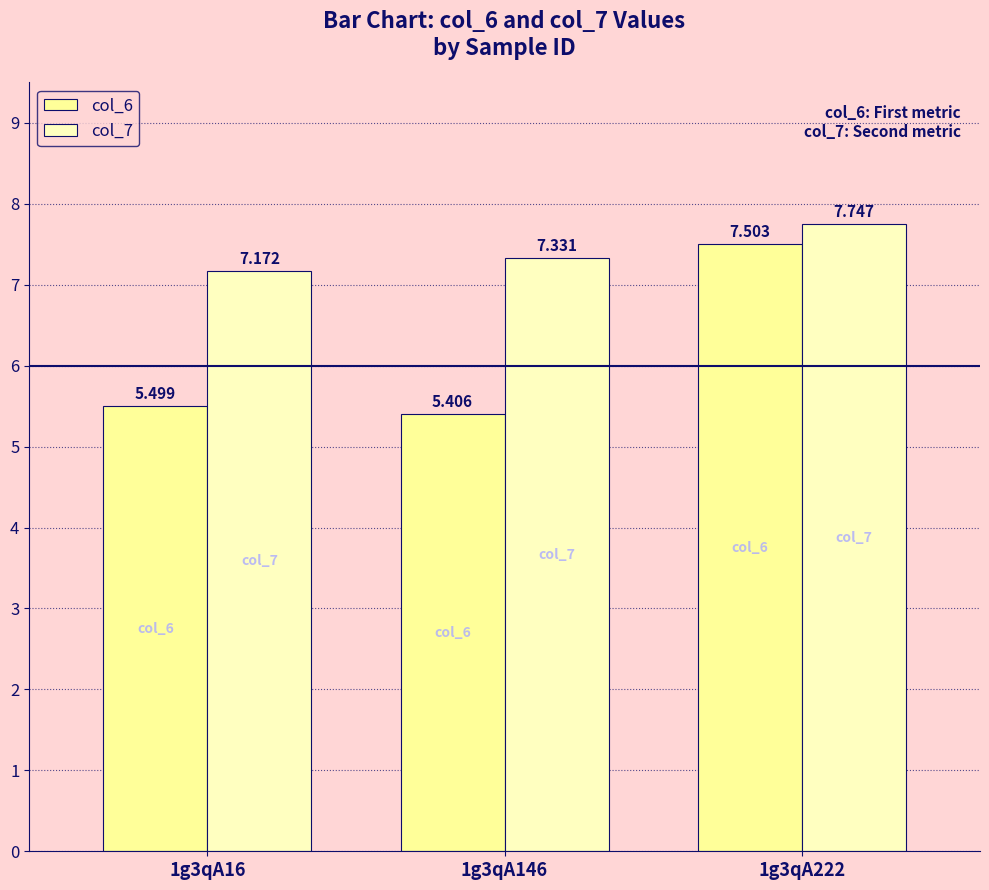

How many distinct data groups are displayed?

2